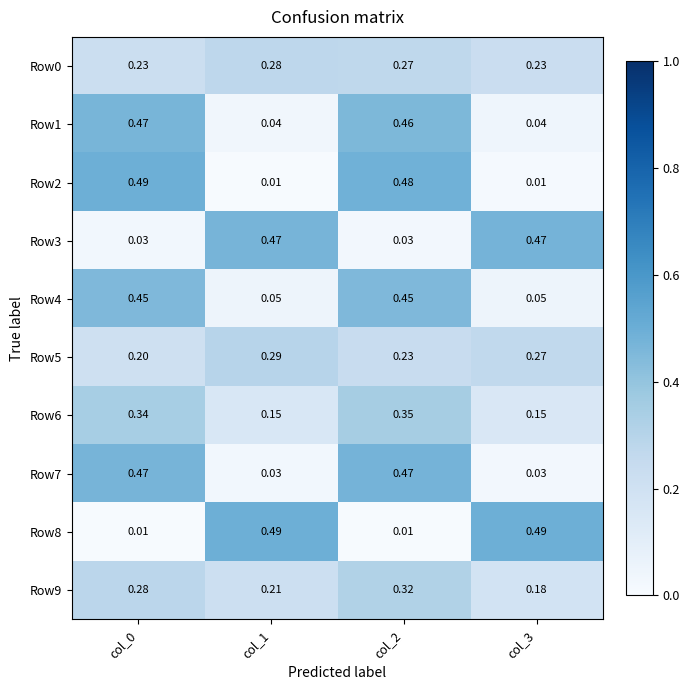

Is the value of Row6 at col_0 greater than the value of Row0 at col_3?

Yes